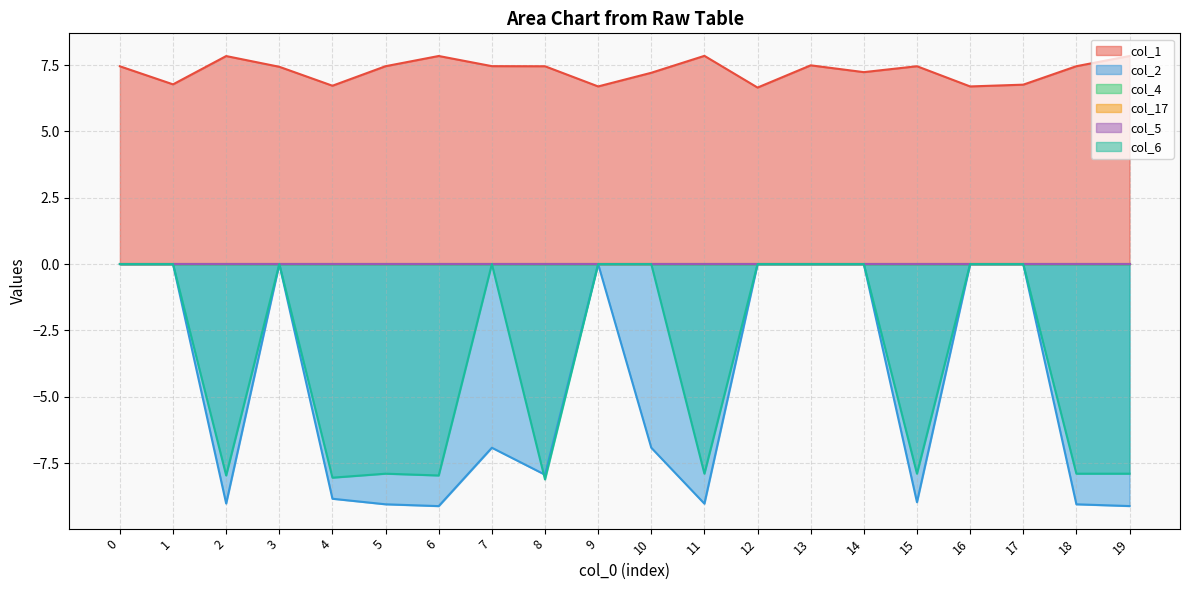

True or false: col_2 has a value of 4.3 at 13.

False